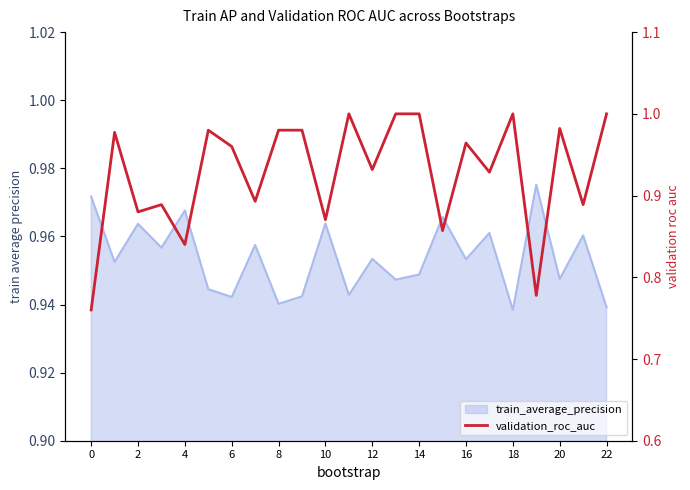

What is the label of the 2nd point from the left?

2